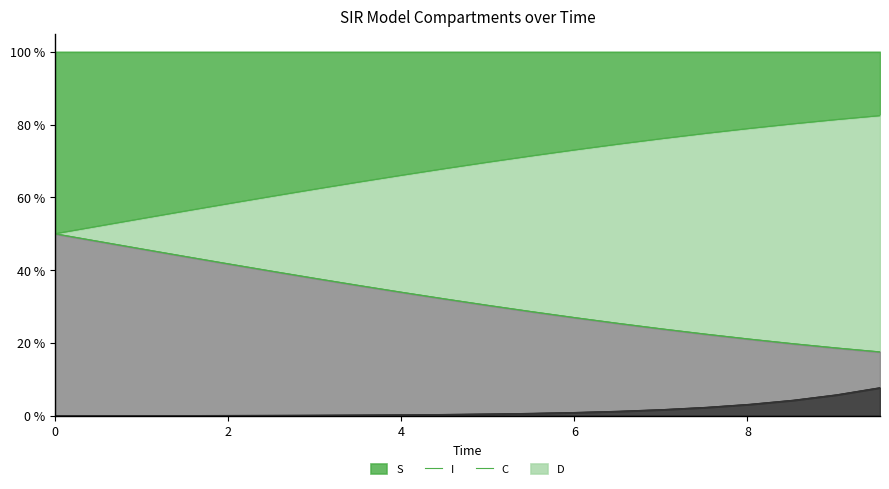

At how many categories does at least one series exceed 0?

20